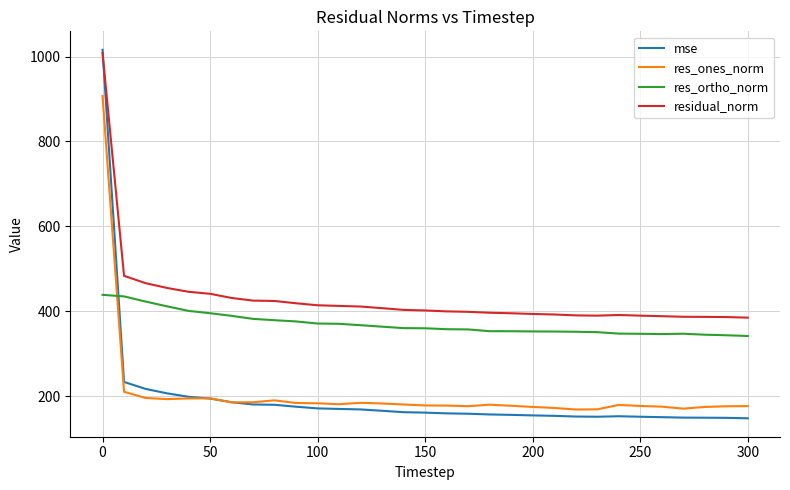

In res_ones_norm, how many points are lower than both neighbors (excluding endpoints)?

6